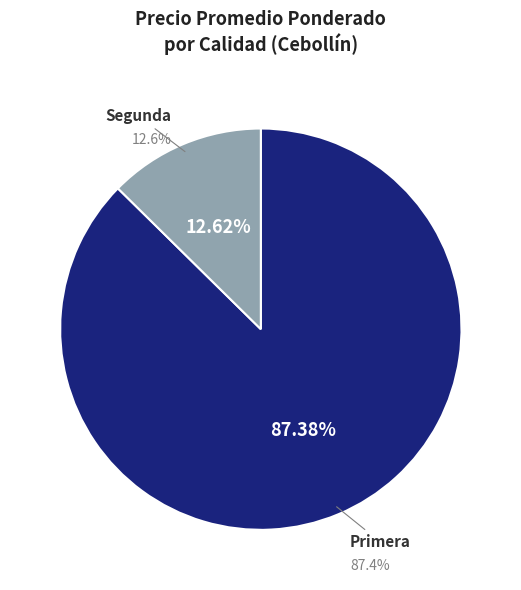

Combined, what portion of the pie is Primera and Segunda?

100.0%